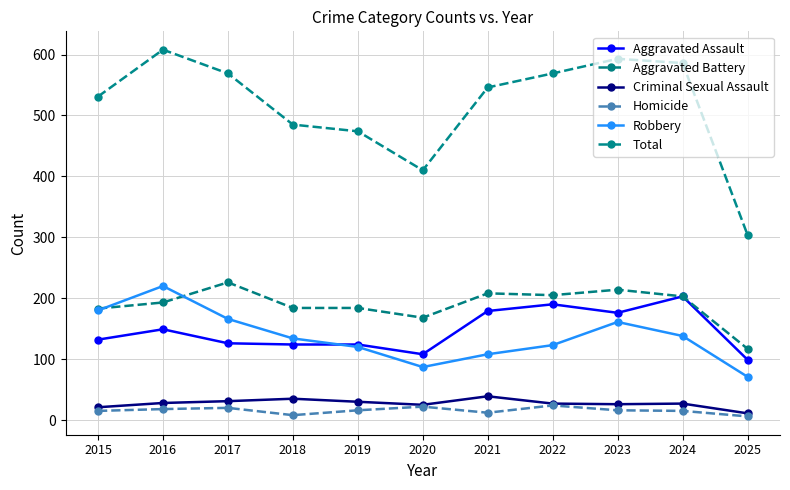

At which label does Robbery first exceed 134?

2015